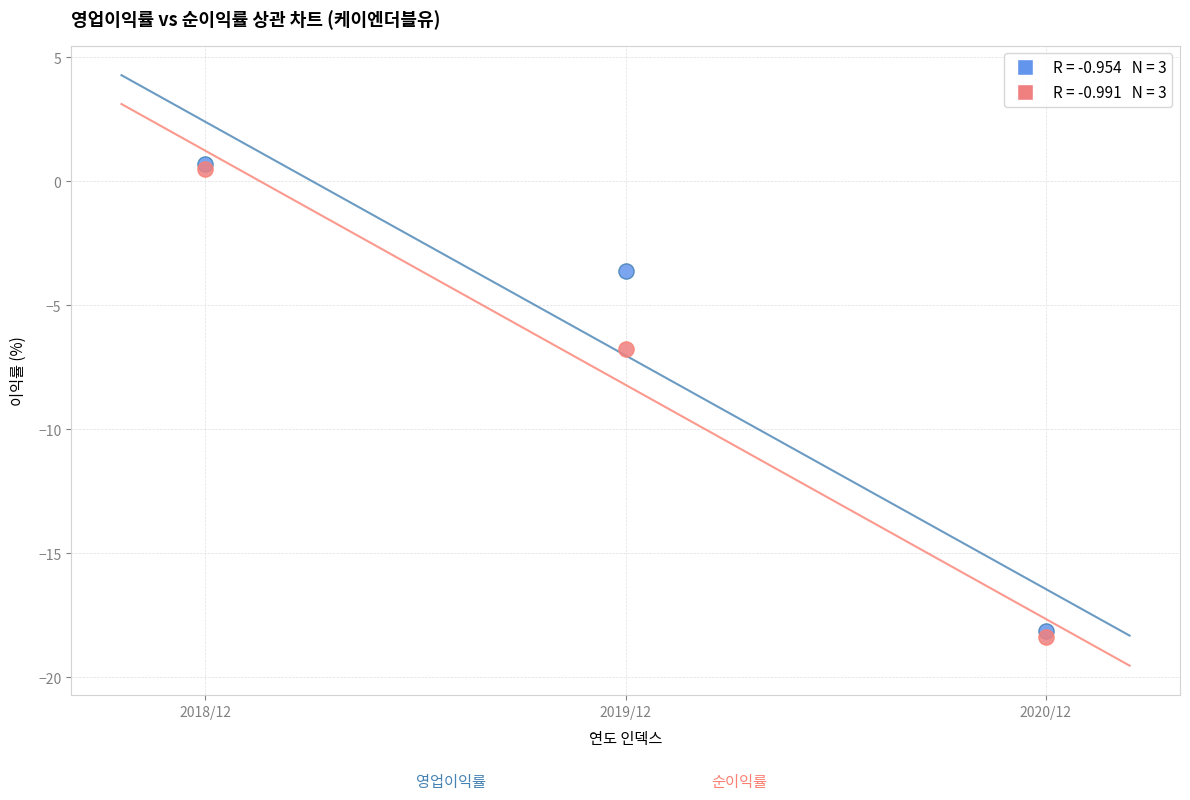

Across all series, what Y value is closest to -8?

-6.8